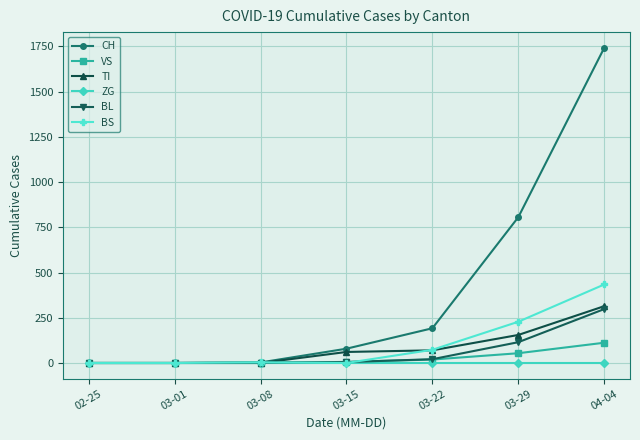

What is the label of the 6th point from the left?

03-29